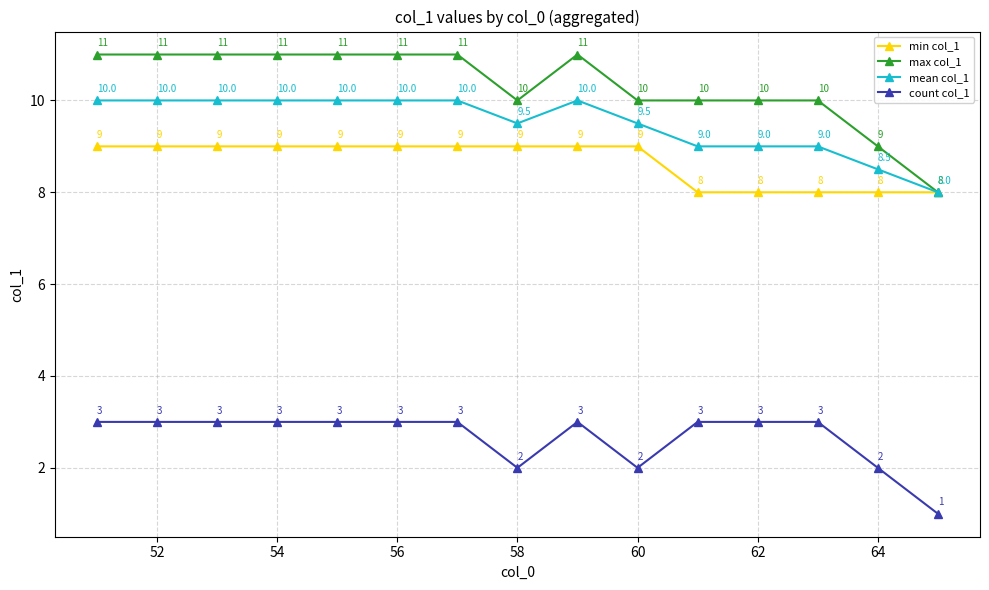

What is the value of the count col_1 point at the 2nd from the left?

3.0